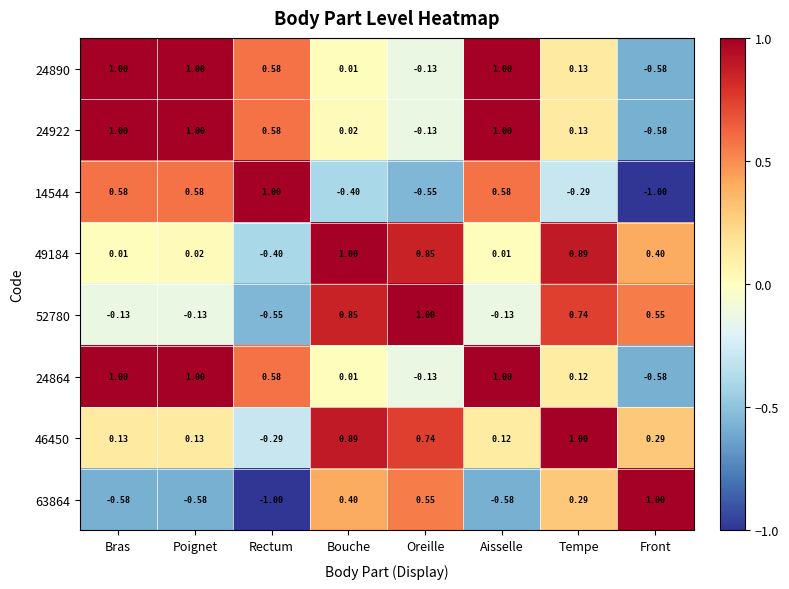

Where does the 14544 series first go above 0?

Bras